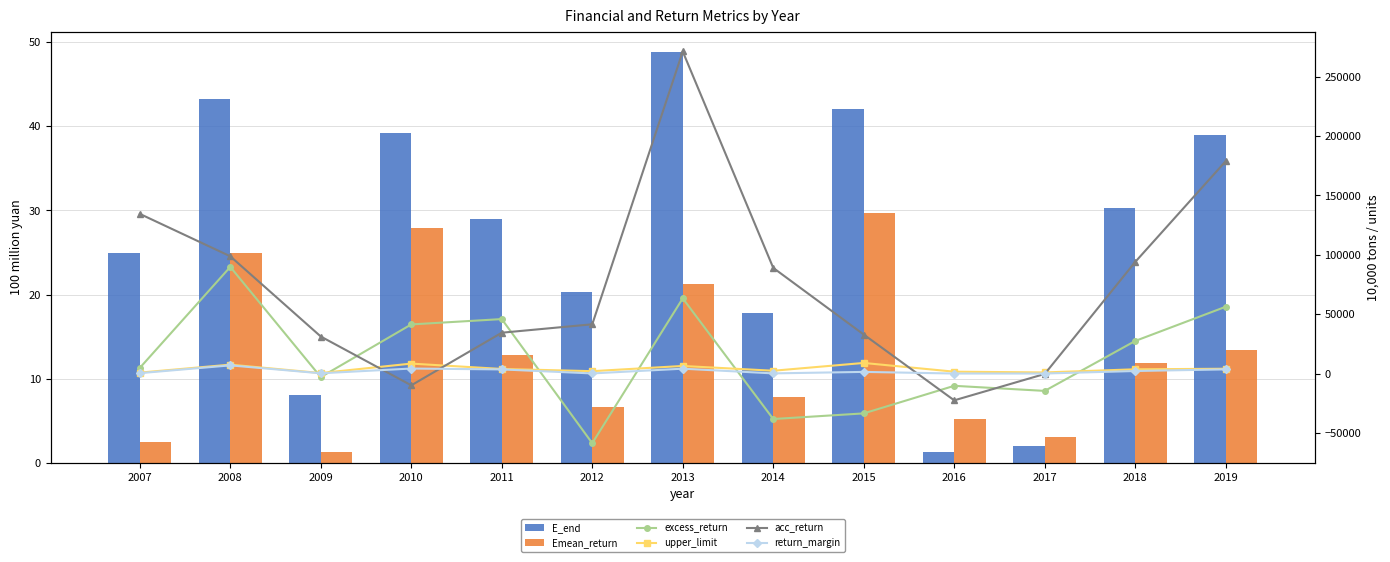

Read the return_margin value at 2008.

6862.3